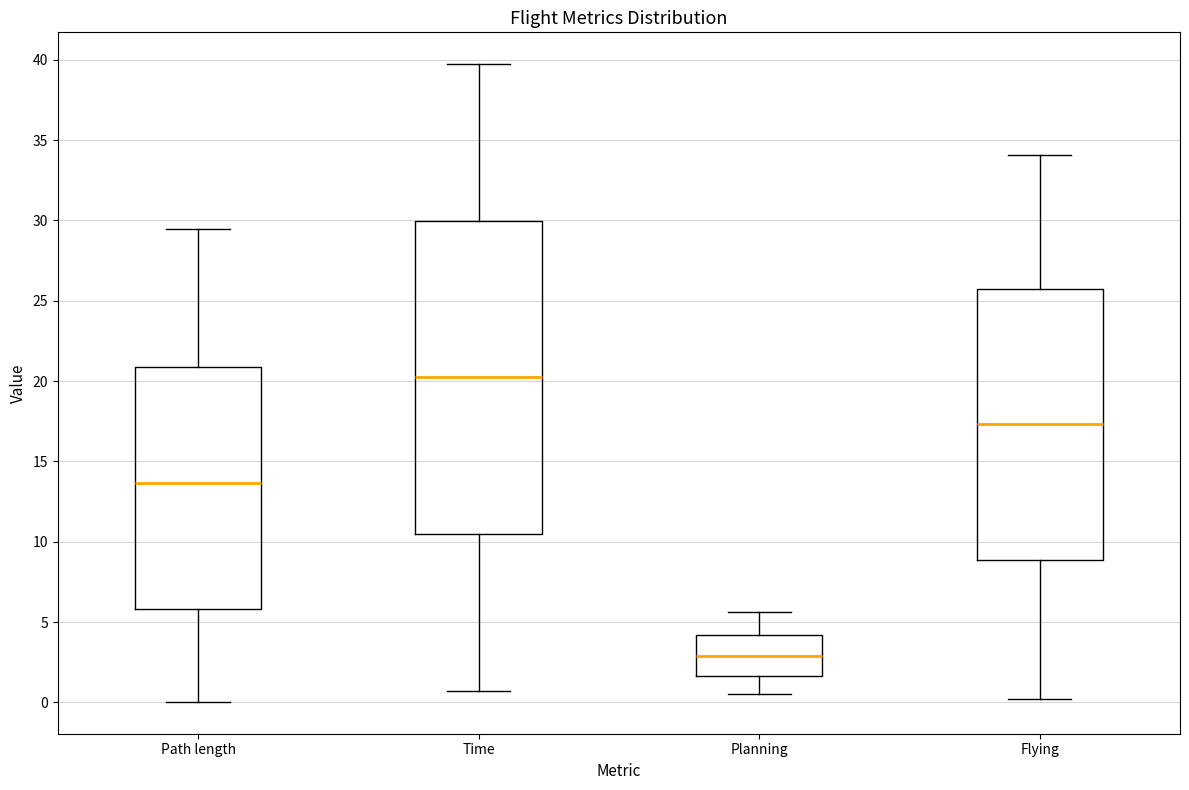

Reading left to right, read every box against the y-axis: the position of its median line, the range the box covers, and the ends of its whiskers. The values are not printed on the chart, so give them approximately, as read against the axis.

Path length: median 13.5, box 6.0 to 21.0, whiskers 0.0 to 29.5
Time: median 20.0, box 10.5 to 30.0, whiskers 0.5 to 39.5
Planning: median 3.0, box 1.5 to 4.0, whiskers 0.5 to 5.5
Flying: median 17.5, box 9.0 to 25.5, whiskers 0.0 to 34.0